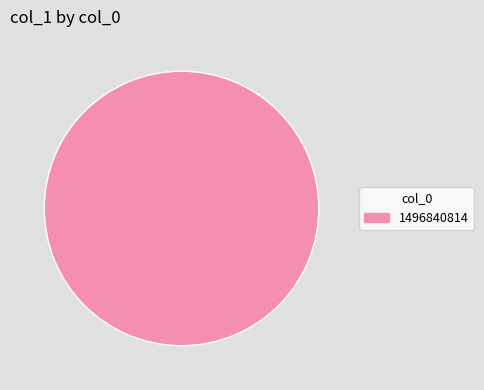

Is it true that 1496840814 is 89% of the pie?

False